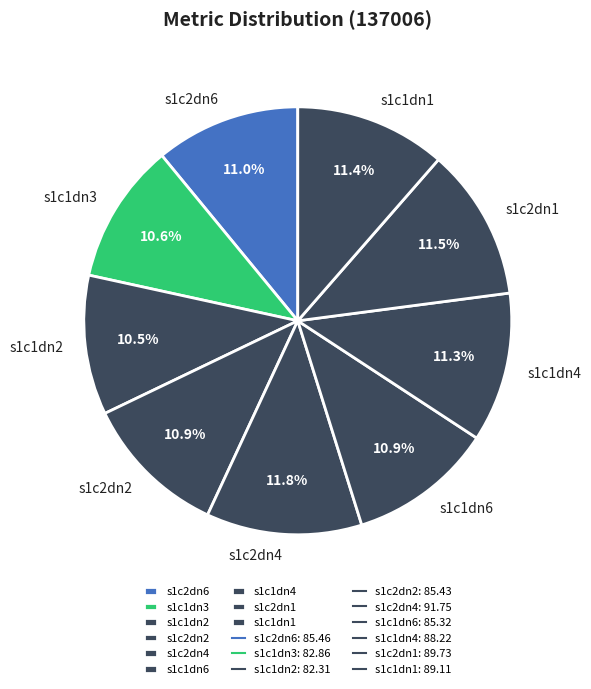

Does s1c2dn1 represent more than half of the total?

No